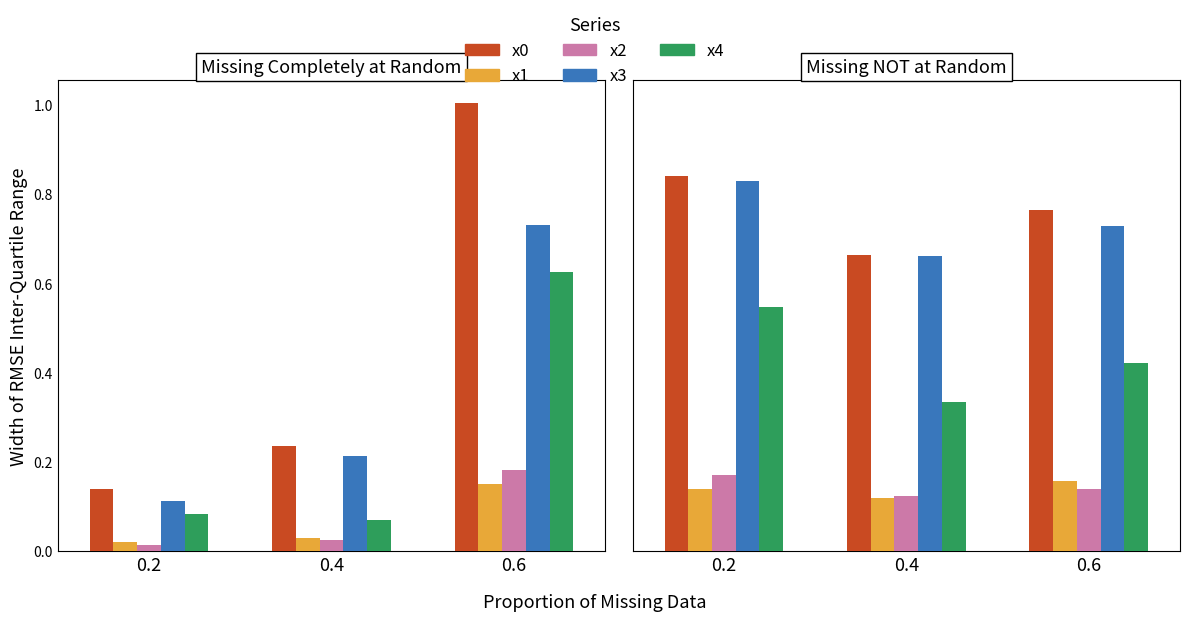

Rank the series at 0.2 from highest to lowest value.

x0, x3, x4, x2, x1